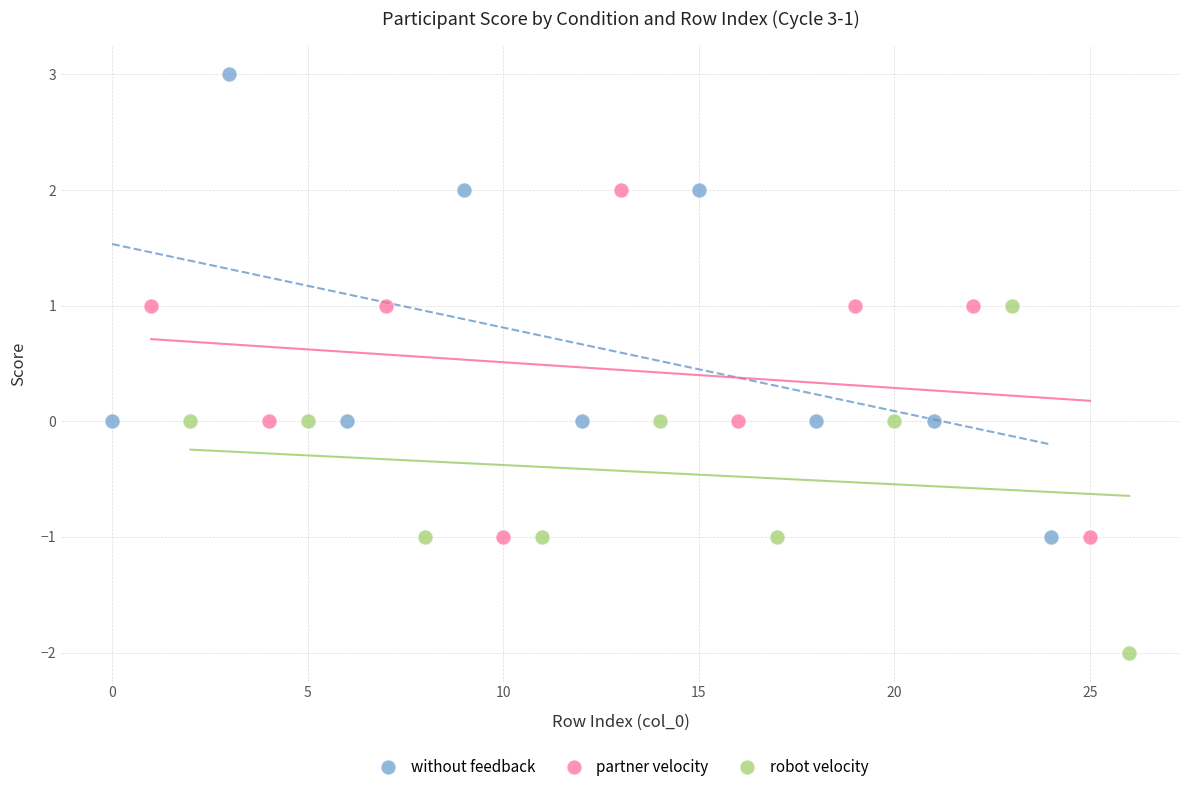

Which series contains the highest Y value?

without feedback